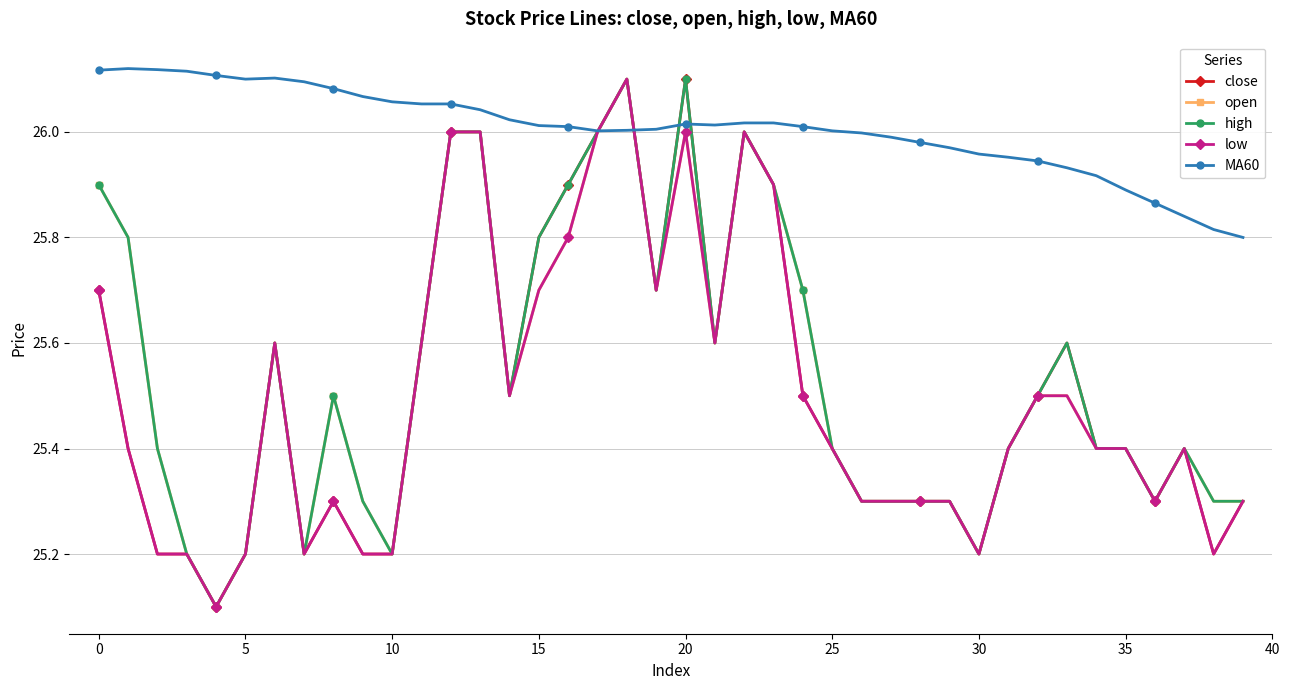

What is the lowest value of the low series?

25.1